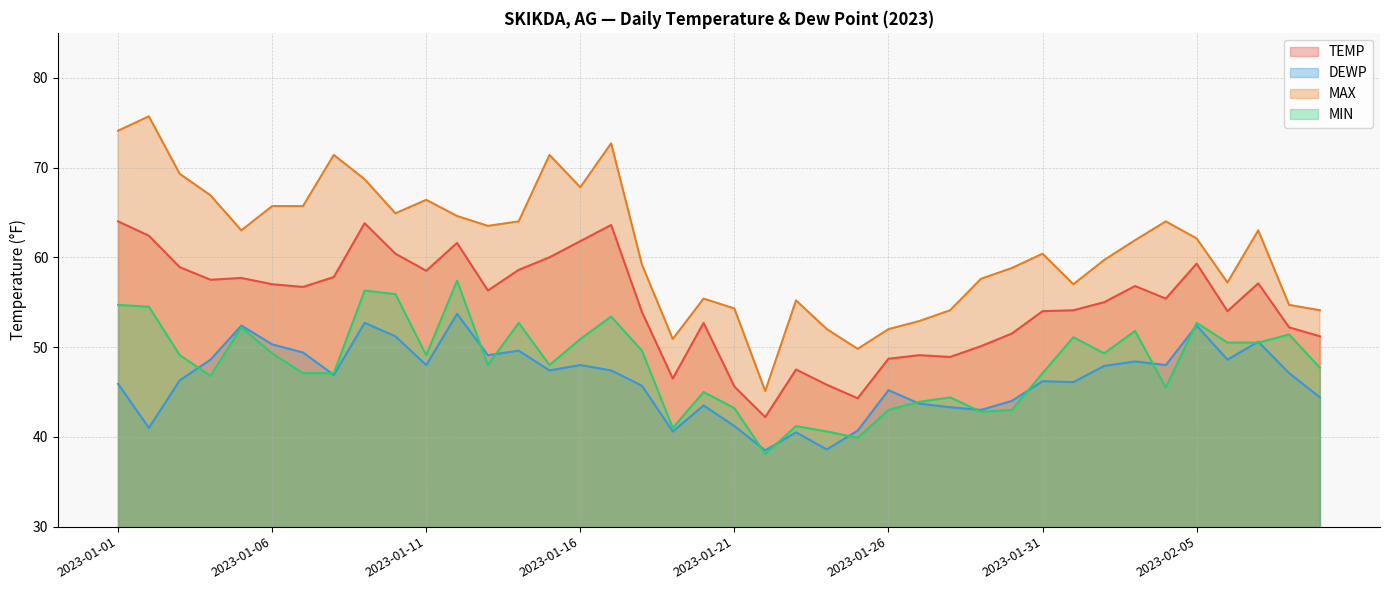

Where is the first local maximum for MIN?

2023-01-05